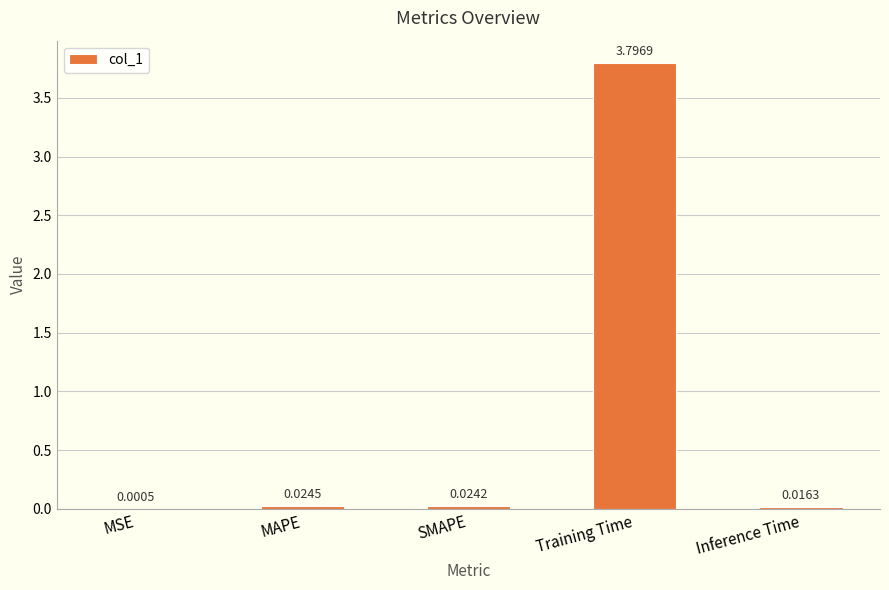

Between SMAPE and MSE, which is larger?

SMAPE